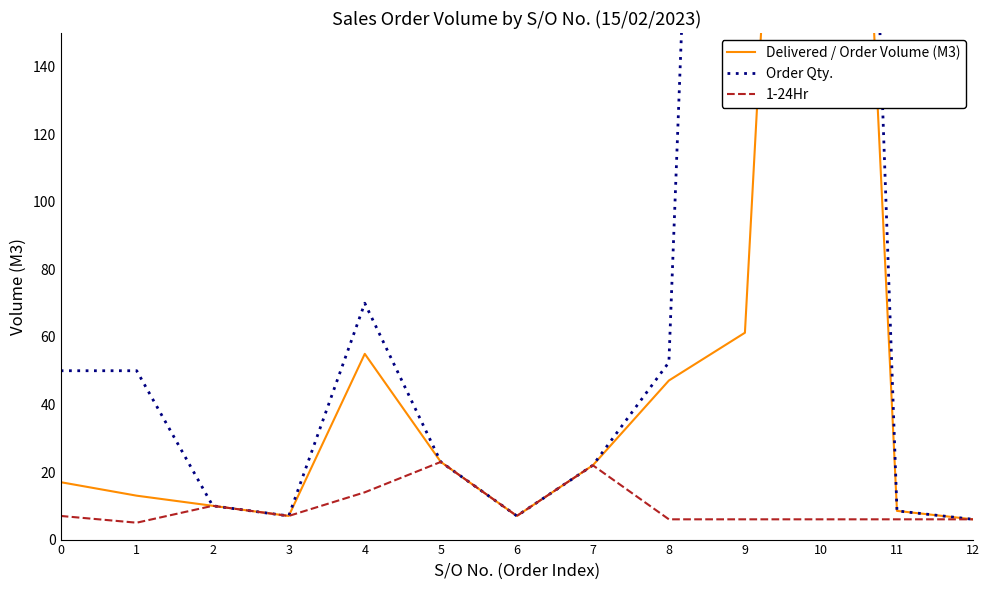

The value of Delivered / Order Volume (M3) at 8 is 47.1. True or false?

True